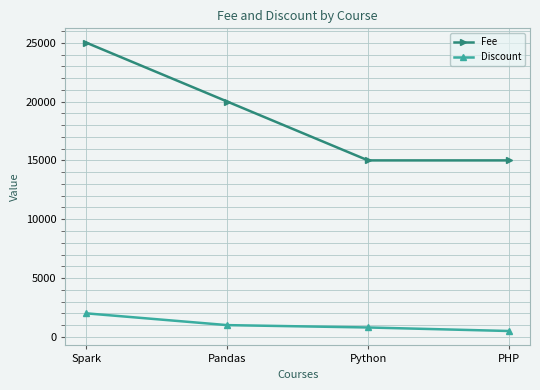

How many lines are shown in the chart?

2